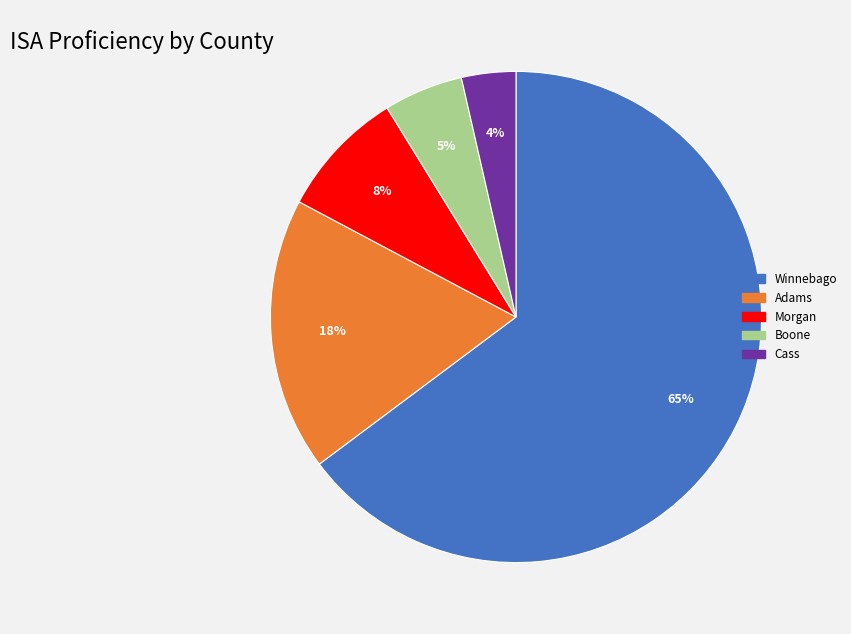

Is there any slice that represents more than half of the pie?

Yes